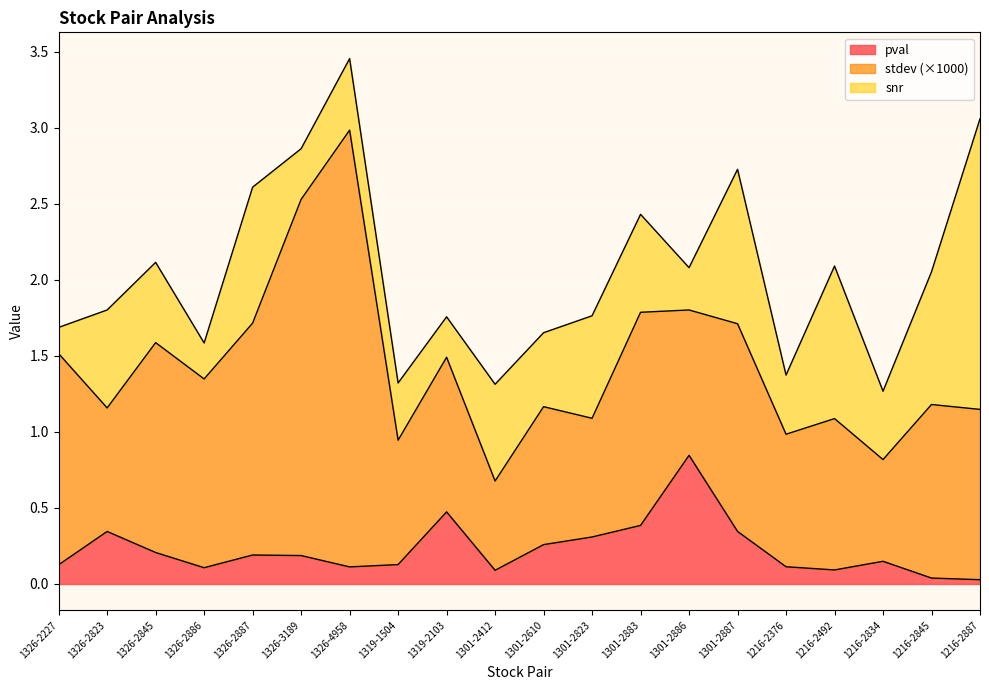

In stdev, how many points are lower than both neighbors (excluding endpoints)?

8